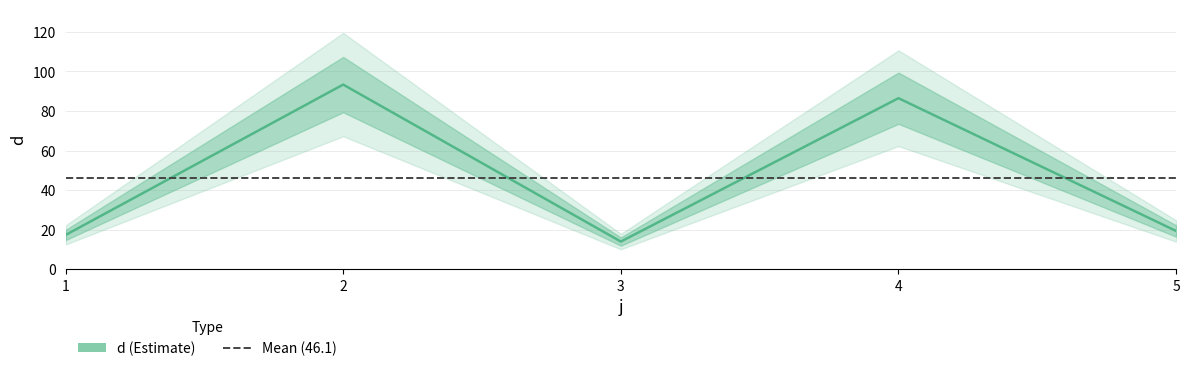

What is the change in value from 1 to 3?

-3.3